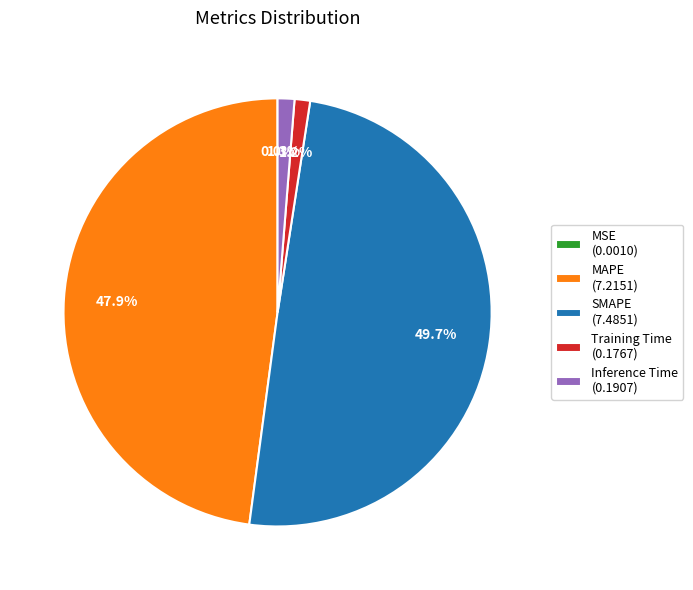

To the nearest percent, what portion does SMAPE represent?

50%